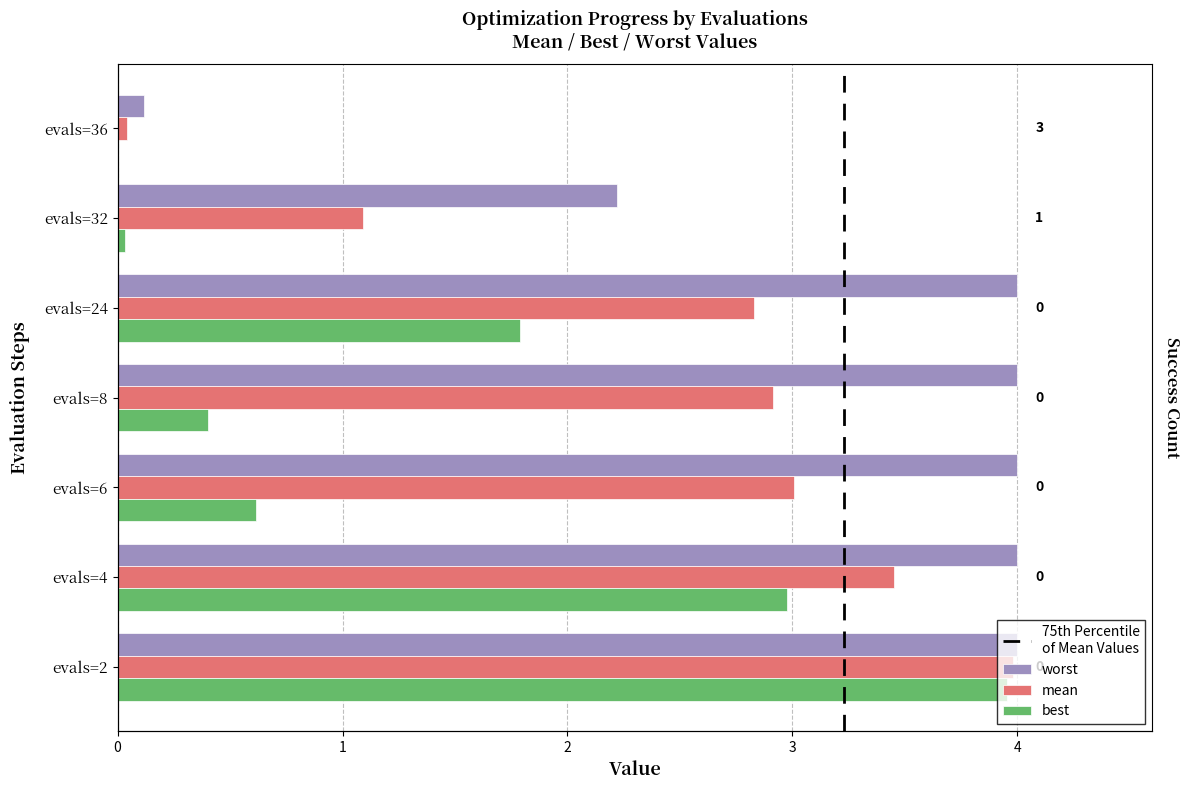

Rank the series at evals=4 from lowest to highest value.

best, mean, worst